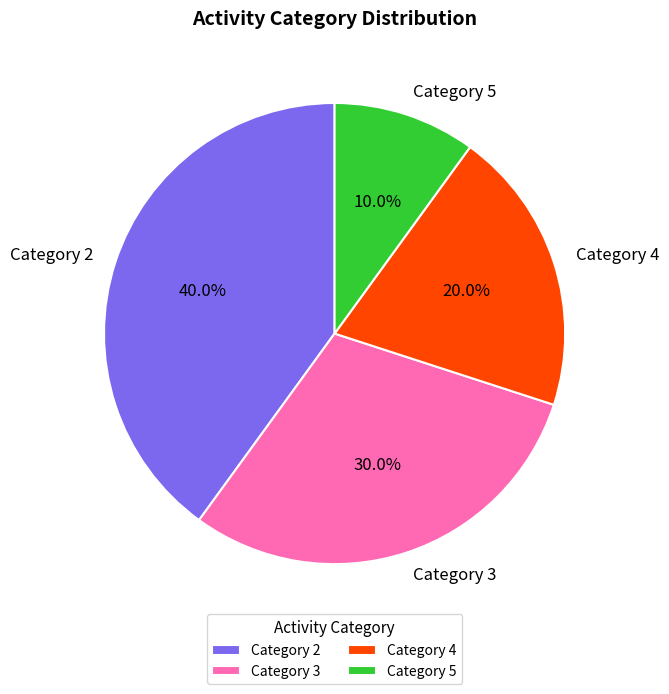

Approximately how many times larger is the value at Category 4 compared to Category 2?

0.5